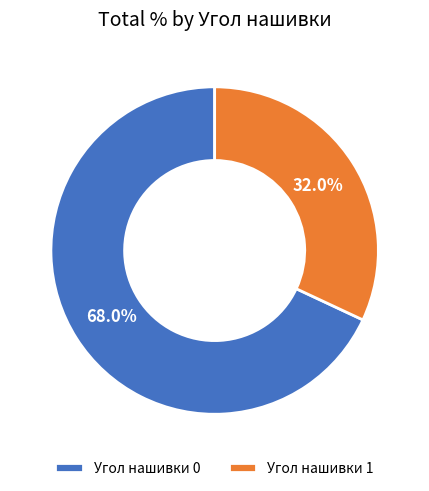

Which category has the biggest portion of the pie?

Угол нашивки 0